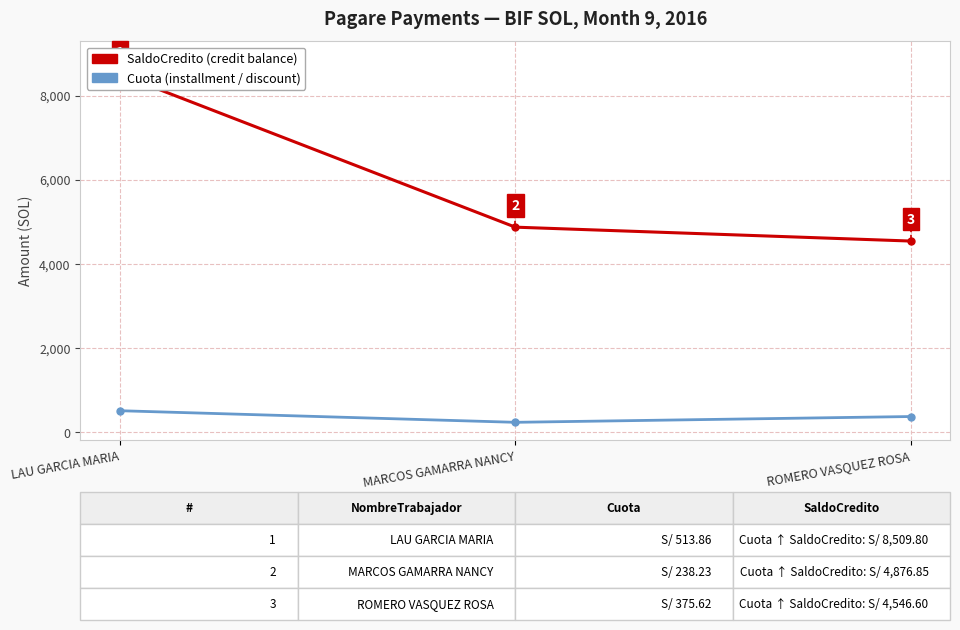

At MARCOS GAMARRA NANCY, list the series in order from smallest to largest.

Cuota, SaldoCredito